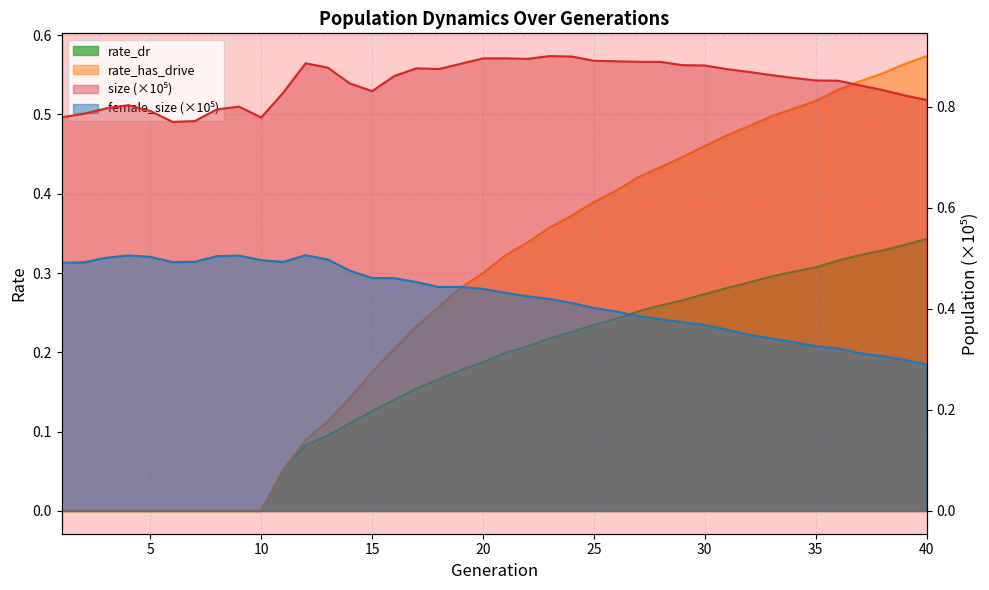

What is the average value of the size series?

0.8